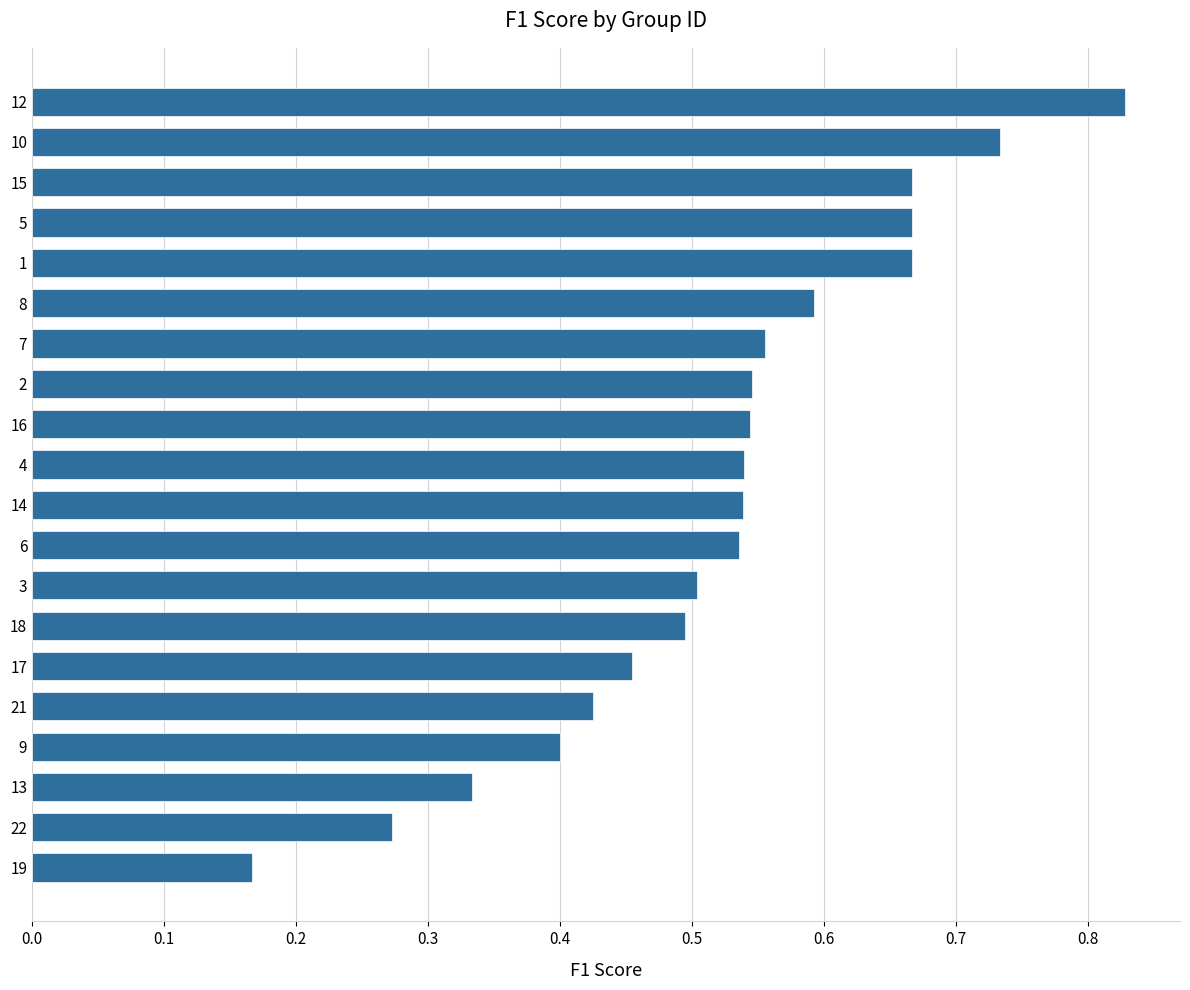

What is the sum of all values?

10.5